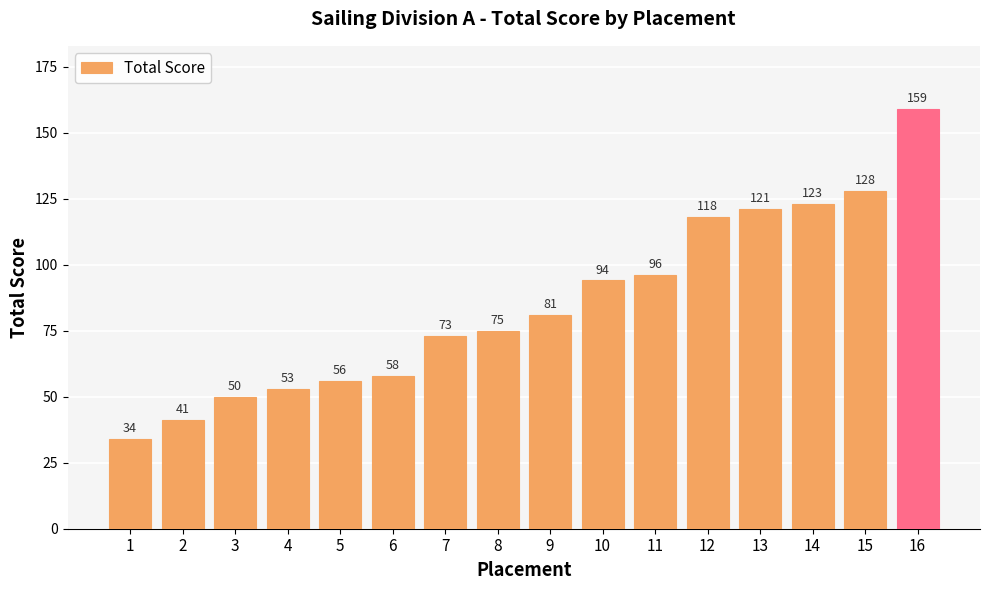

Does the chart contain stacked bars?

No